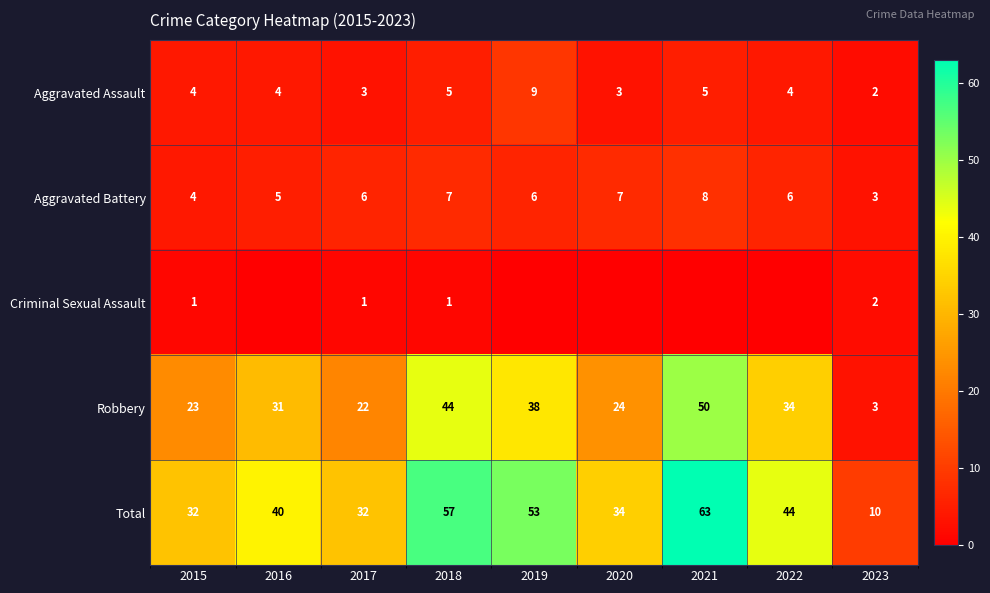

At which category does the chart reach its peak across all series?

2021